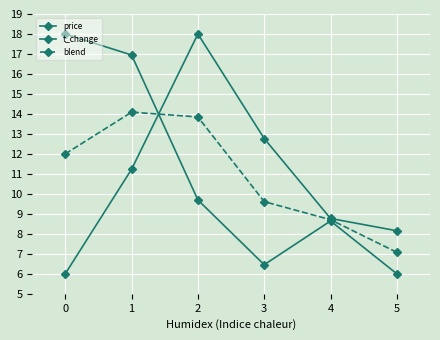

How many lines are shown in the chart?

3